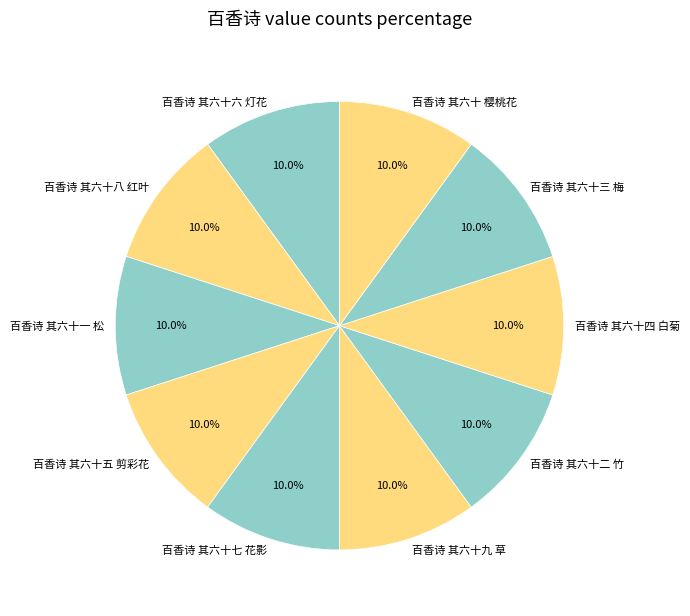

Count the number of slices in the pie.

10